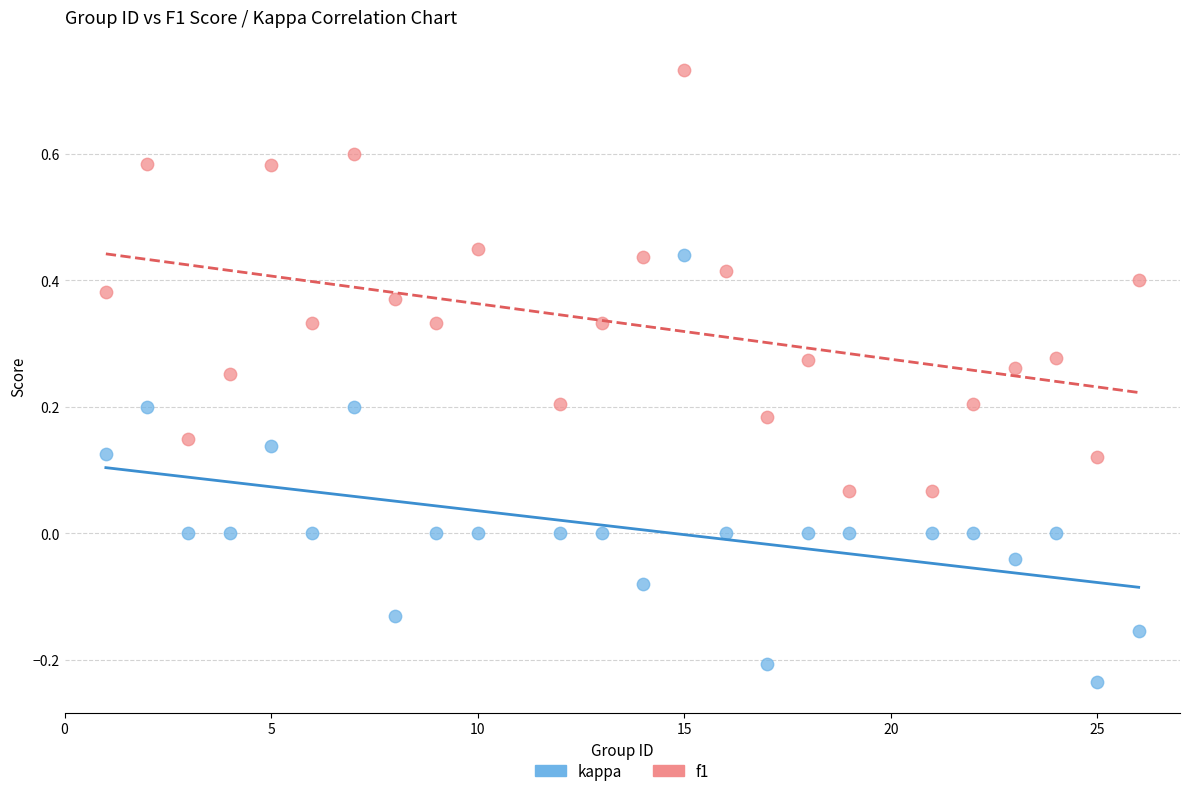

Which series contains the lowest Y value?

kappa